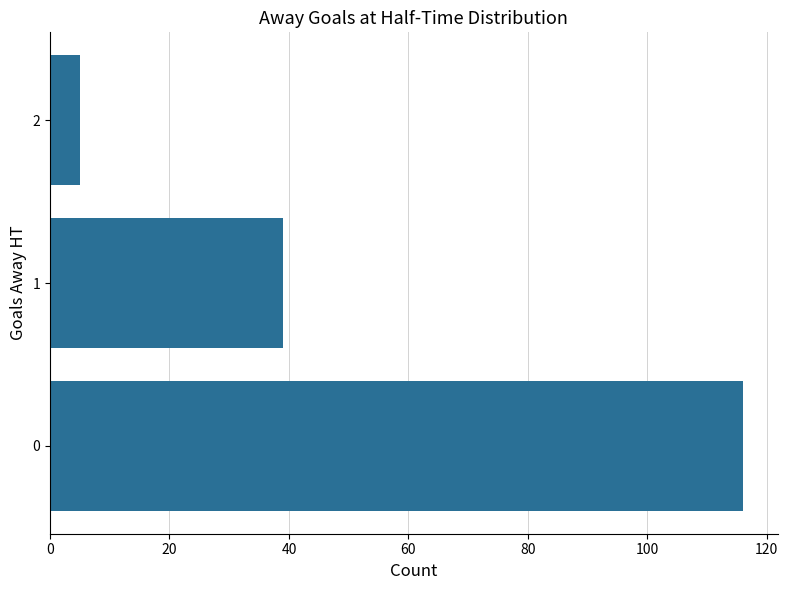

List the labels in order of value, largest first.

0, 1, 2